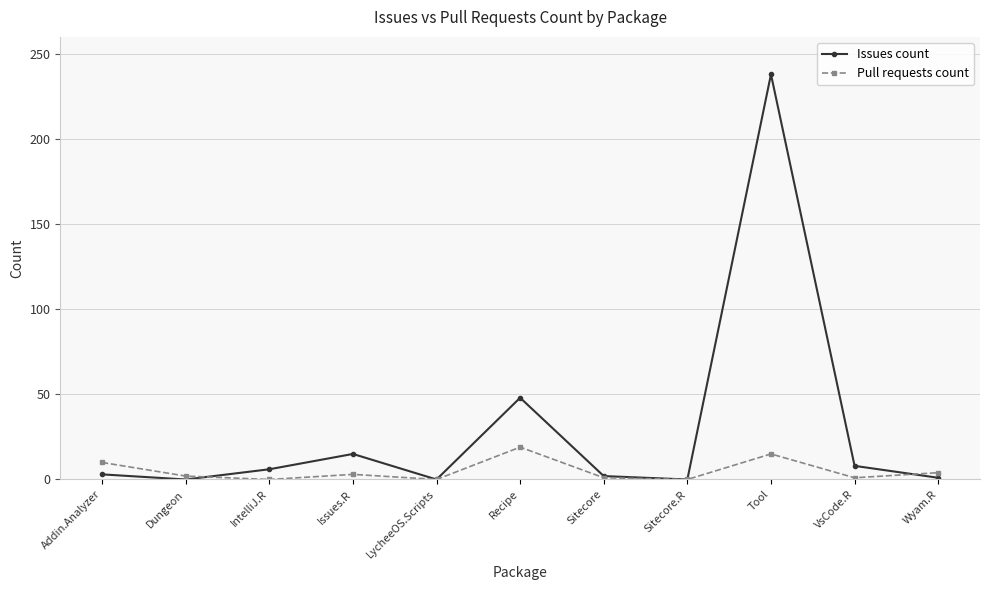

What is the difference between the Issues count values at IntelliJ.R and Sitecore?

4